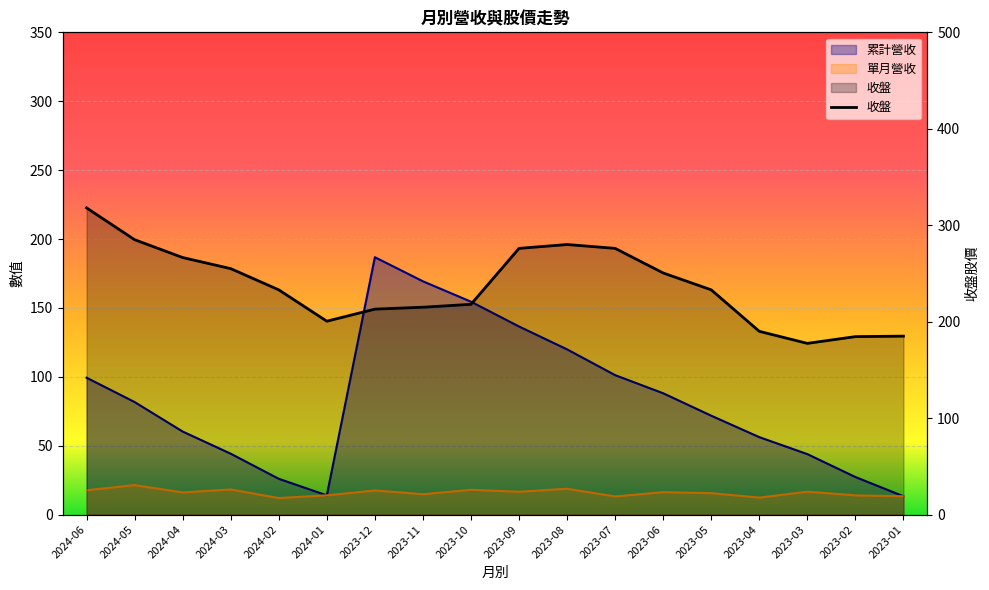

What is the sum of the 收盤 values at 2023-06 and 2023-02?

435.0